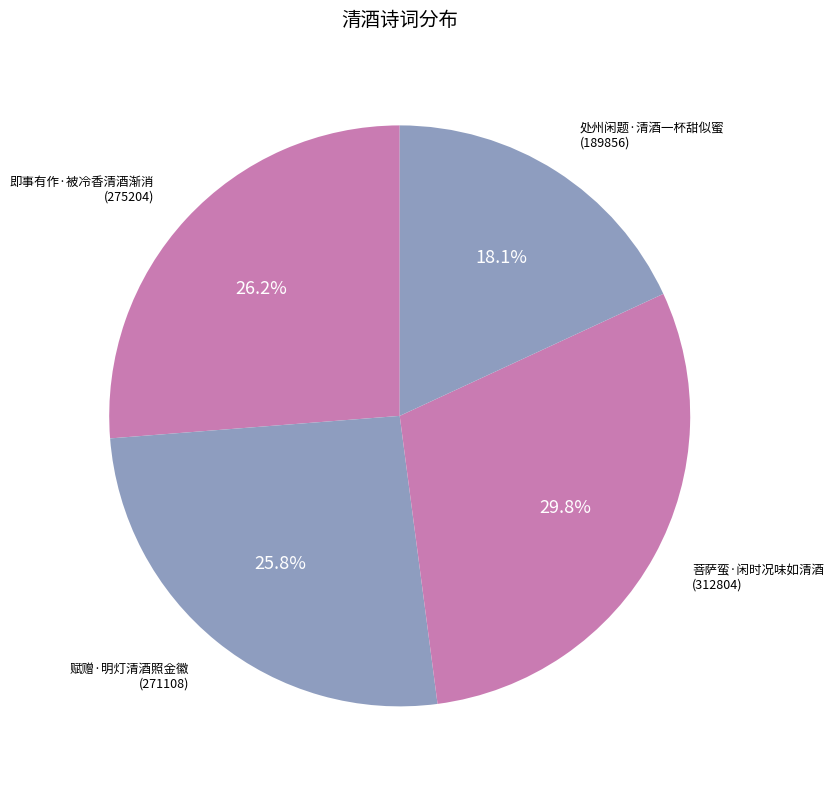

True or false: 赋赠·明灯清酒照金徽 accounts for 26% of the total.

True